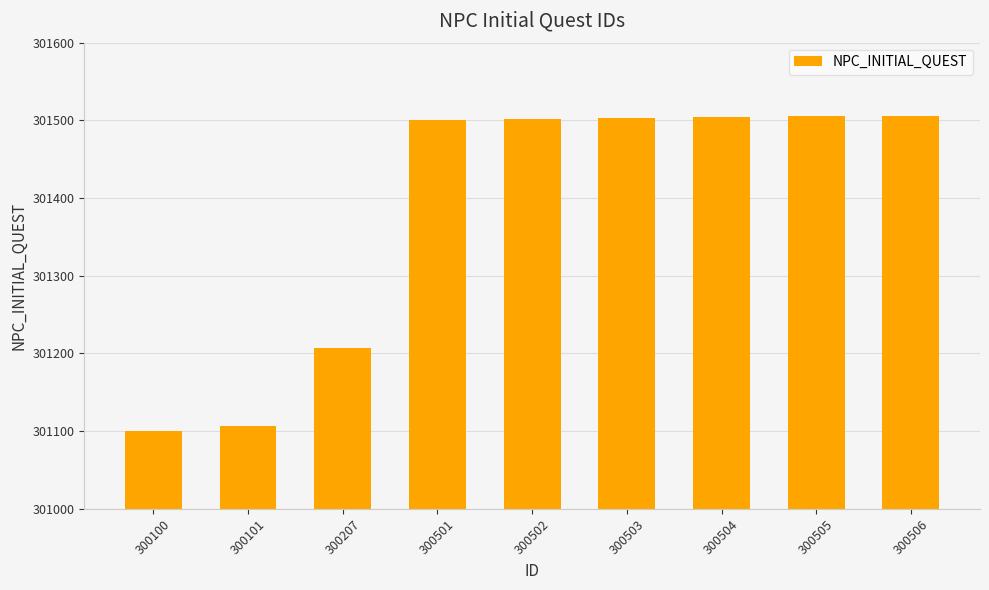

What is the minimum value shown in the chart?

301100